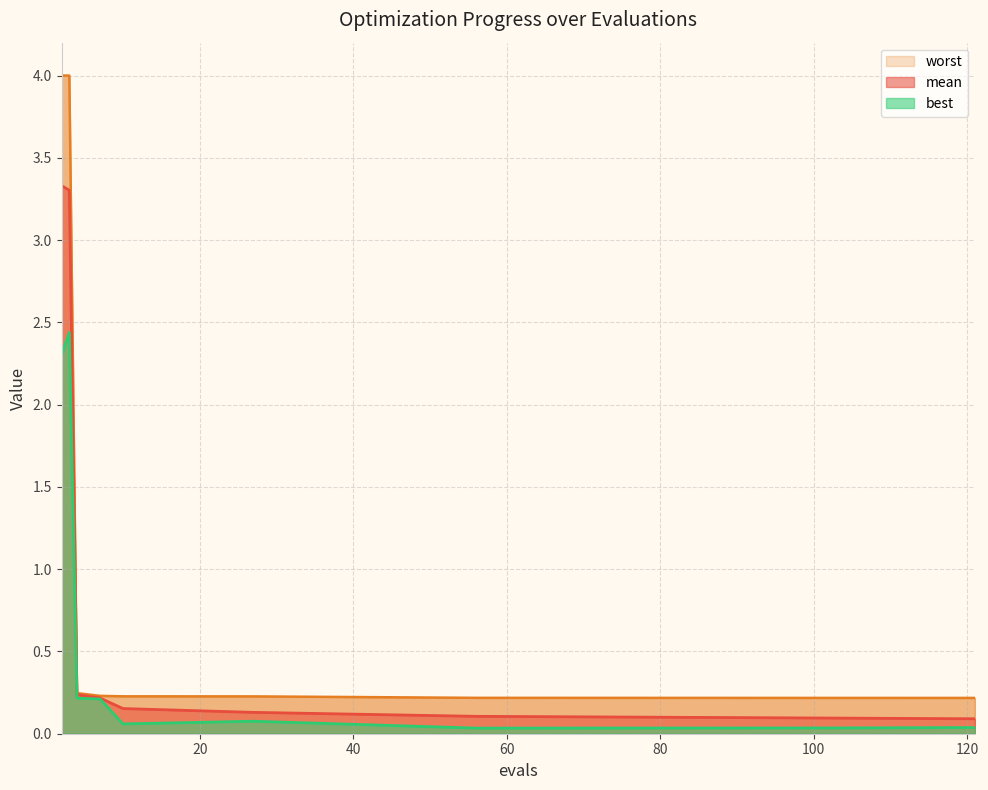

Reading right to left, list all the values displayed in this chart.

mean: 0.1	0.1	0.1	0.1	0.2	0.2	0.2	3.3	3.3
best: 0.0	0.0	0.0	0.1	0.1	0.2	0.2	2.4	2.3
worst: 0.2	0.2	0.2	0.2	0.2	0.2	0.2	4.0	4.0